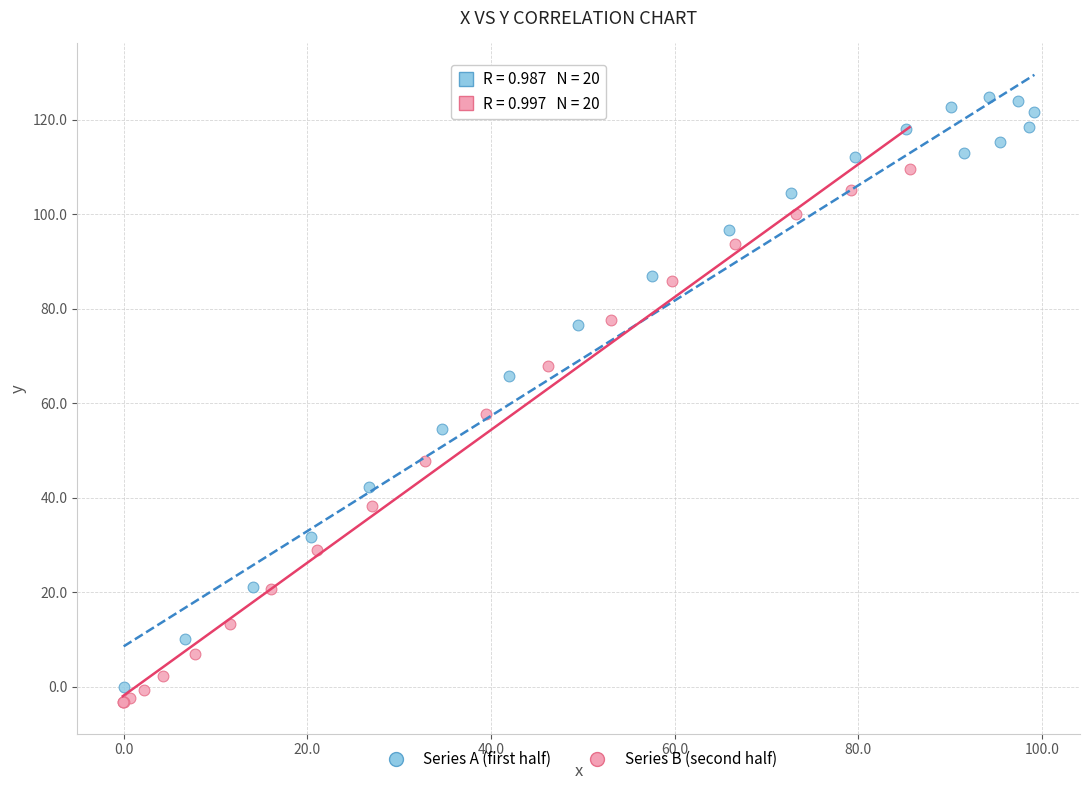

Which series reaches the maximum Y coordinate?

Series A (first half)